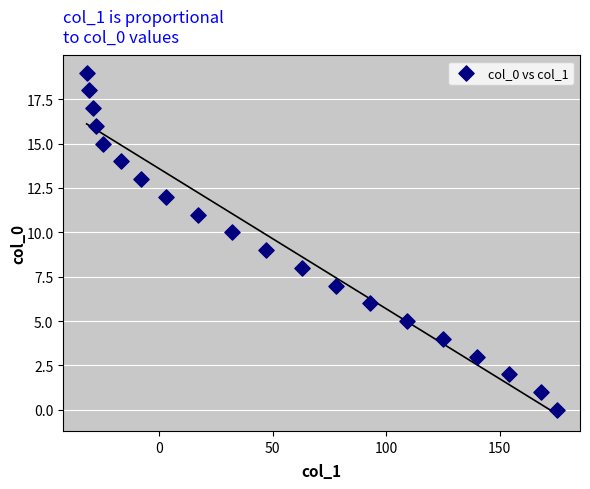

What is the range of Y values (max minus min)?

19